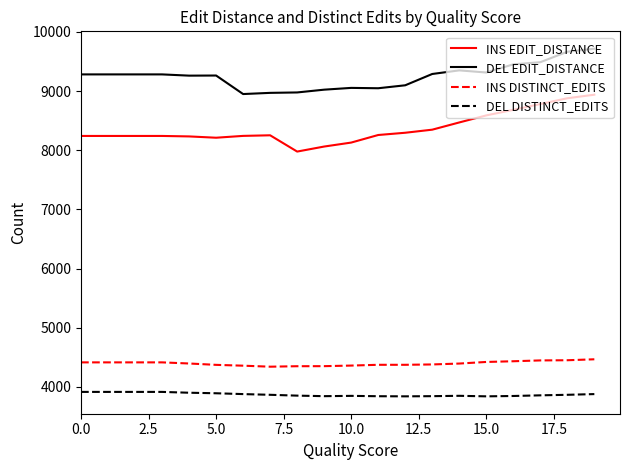

What is the maximum value shown in the chart?

9715